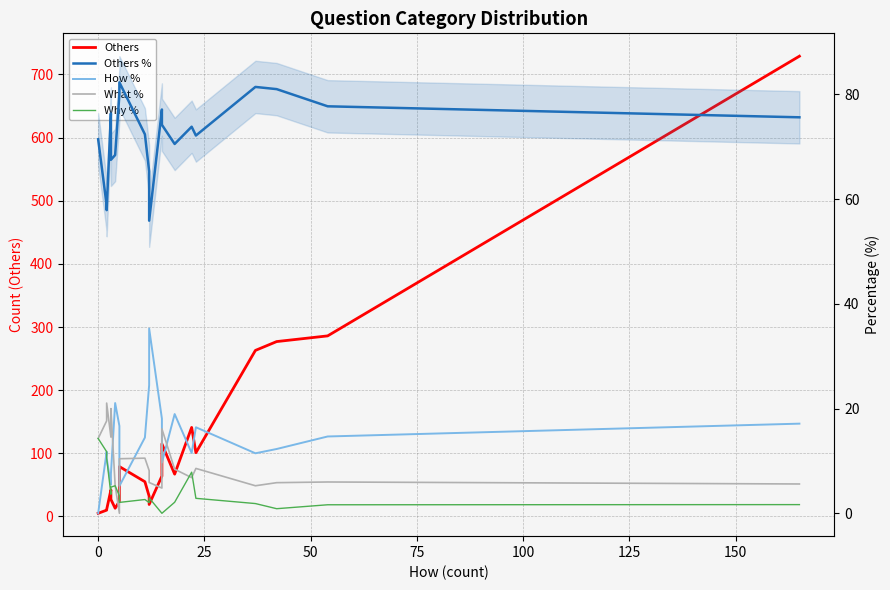

What is the greatest value displayed?

729.0